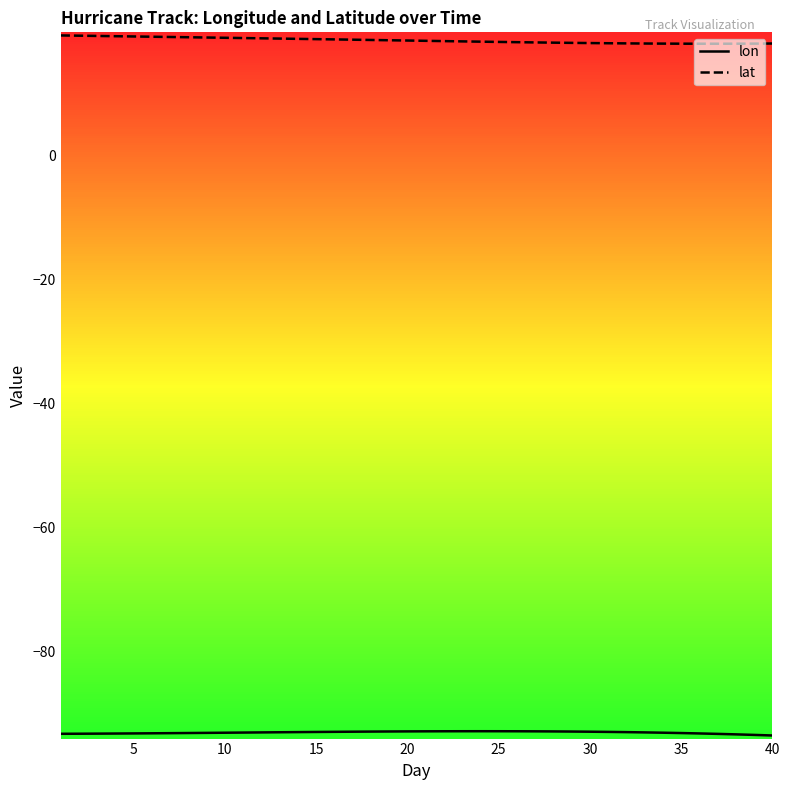

True or false: lon and lat cross at least once.

False